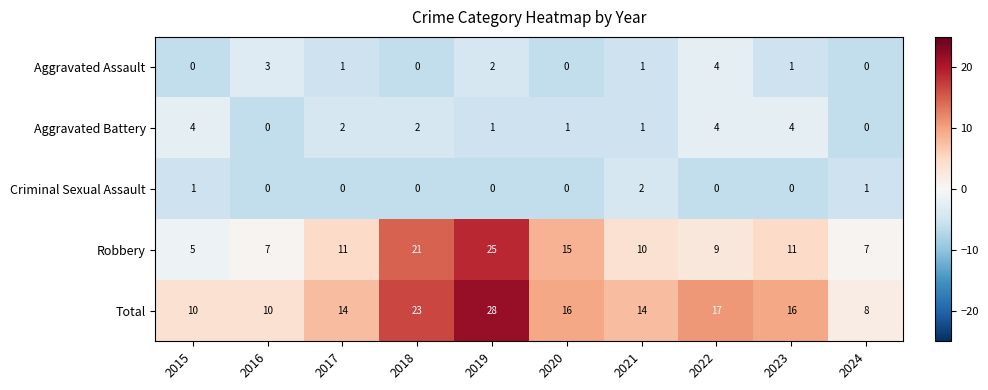

Rank the series at 2015 from highest to lowest value.

Total, Robbery, Aggravated Battery, Criminal Sexual Assault, Aggravated Assault